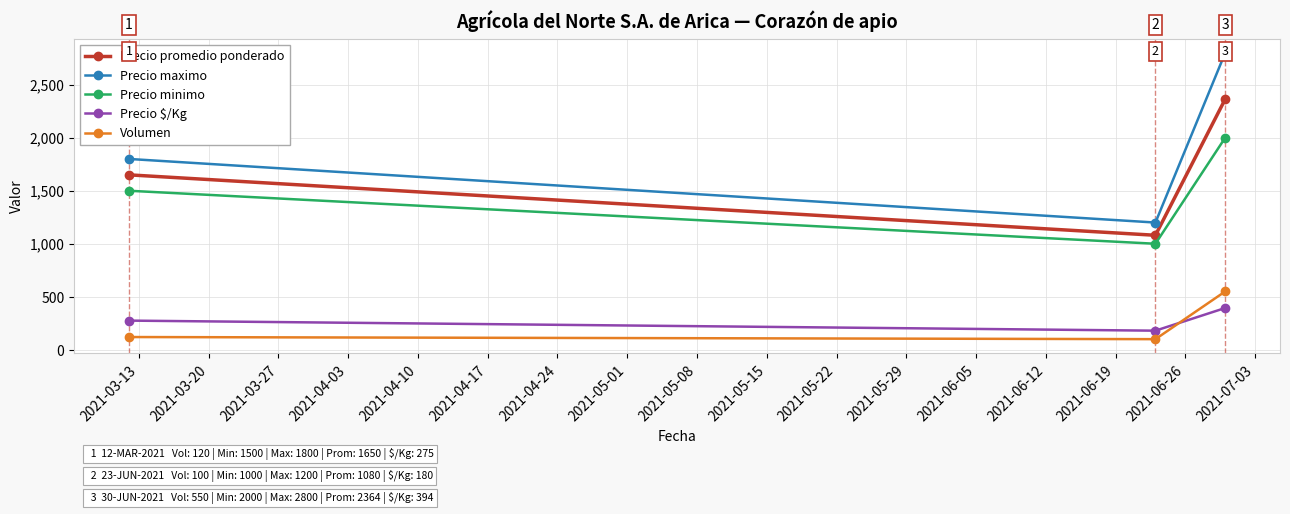

What is the average value of the Volumen series?

257